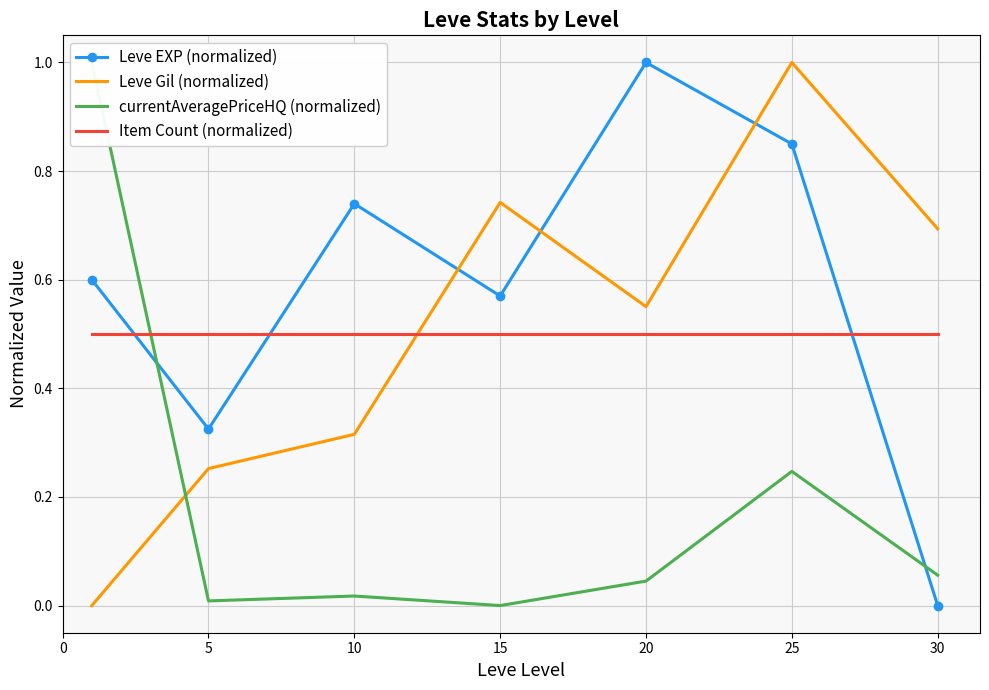

The value of Leve Gil (normalized) at 25 is 1.0. True or false?

True